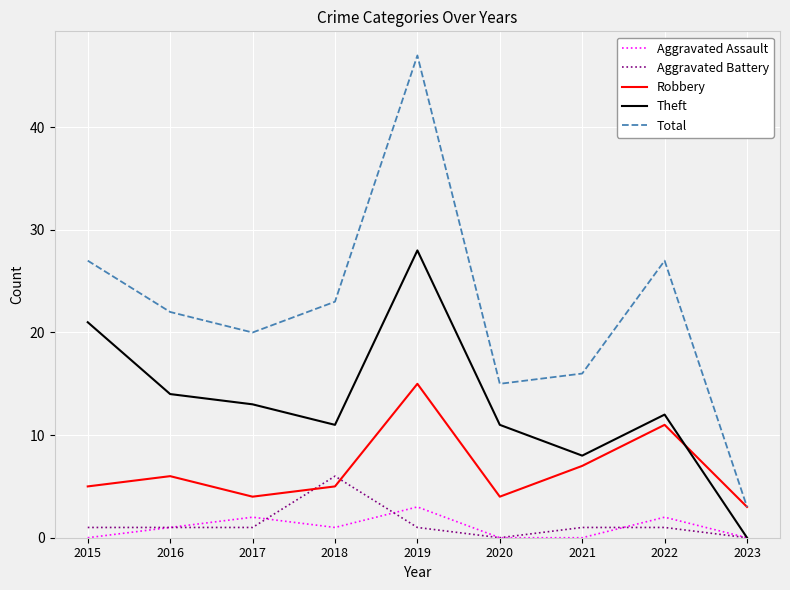

Reading right to left, what are all the values shown in this chart?

Aggravated Assault: 0	2	0	0	3	1	2	1	0
Aggravated Battery: 0	1	1	0	1	6	1	1	1
Robbery: 3	11	7	4	15	5	4	6	5
Theft: 0	12	8	11	28	11	13	14	21
Total: 3	27	16	15	47	23	20	22	27